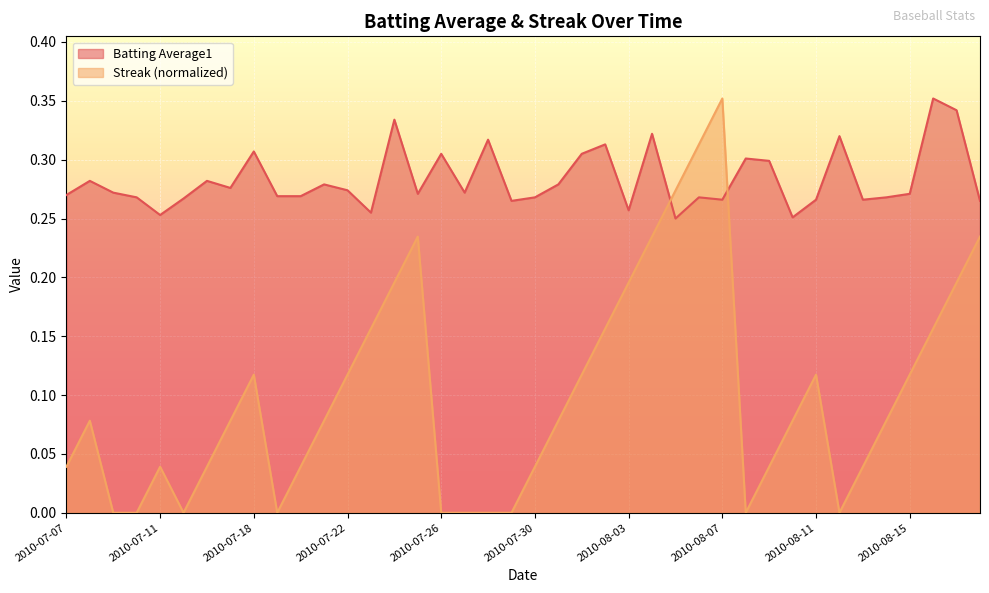

What is the average value of the Streak series?

0.1